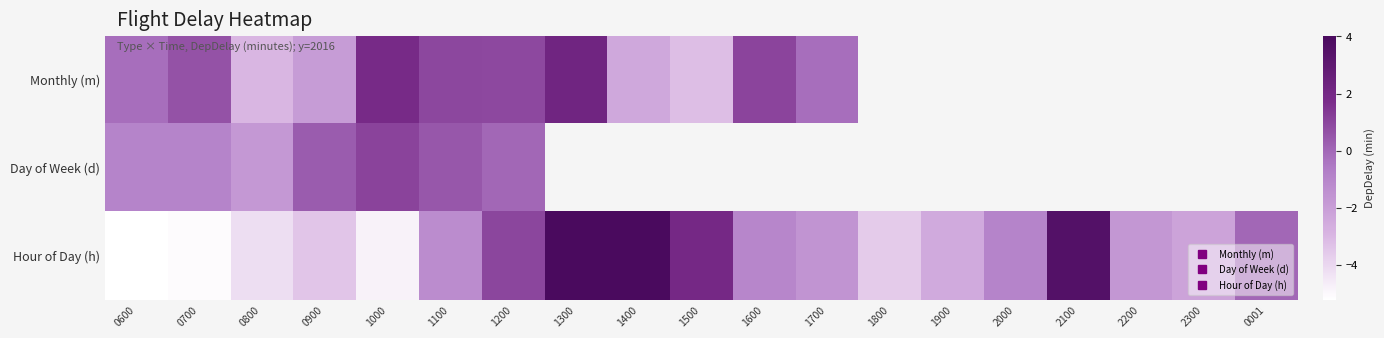

At how many categories does at least one series exceed -4?

19